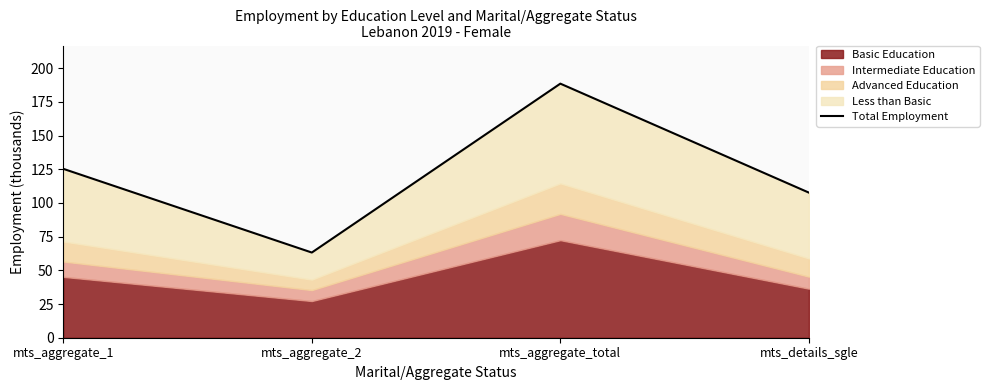

Which has a higher value, mts_aggregate_total or mts_aggregate_1?

mts_aggregate_total